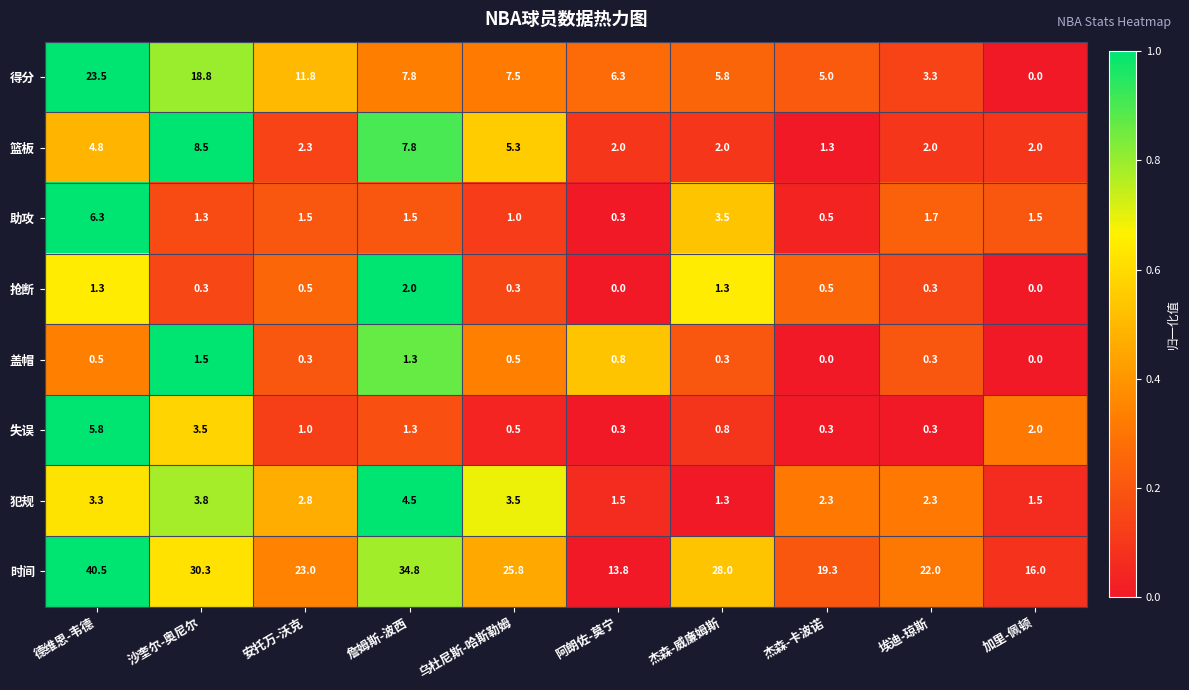

Which series has the widest spread of values?

时间